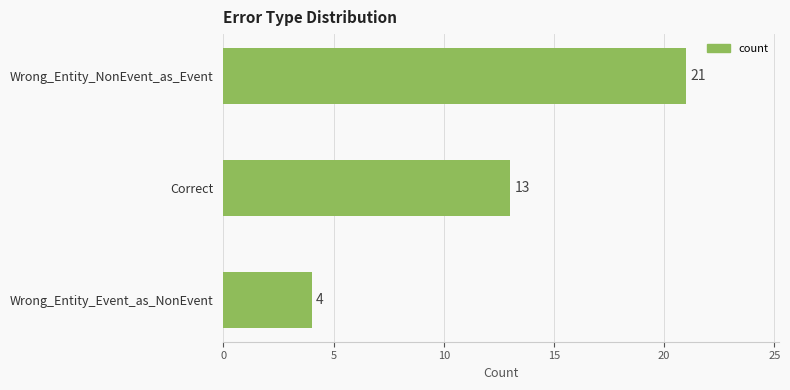

What is the label of the 1st bar from the top?

Wrong_Entity_NonEvent_as_Event